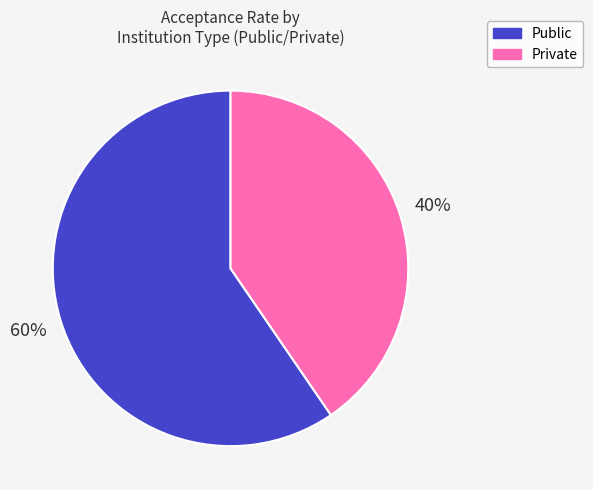

Which category has the biggest portion of the pie?

Public